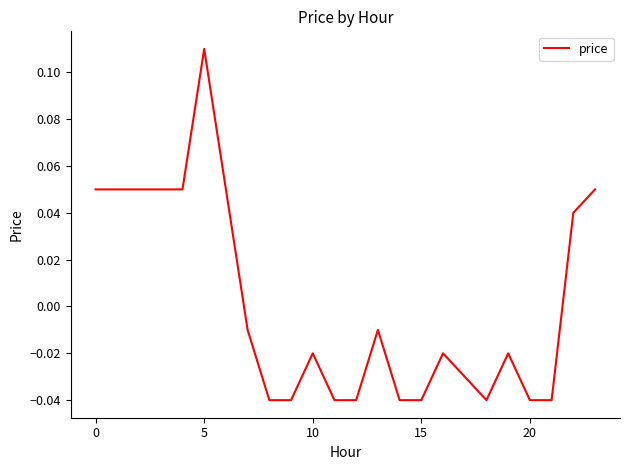

Is this an area chart (filled region under the line)?

No